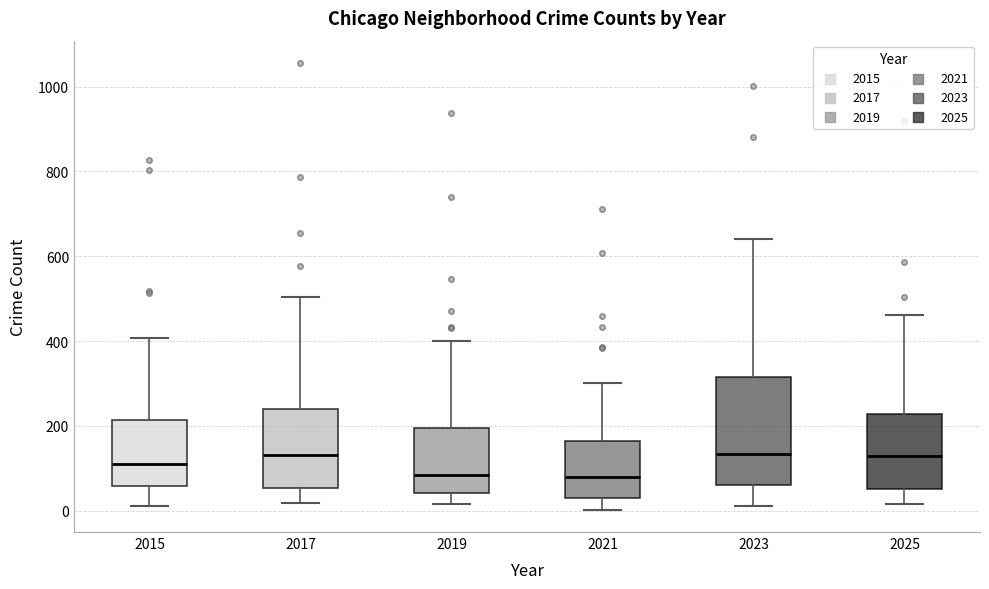

Which box is the tallest, from its lower edge to its upper edge?

2023